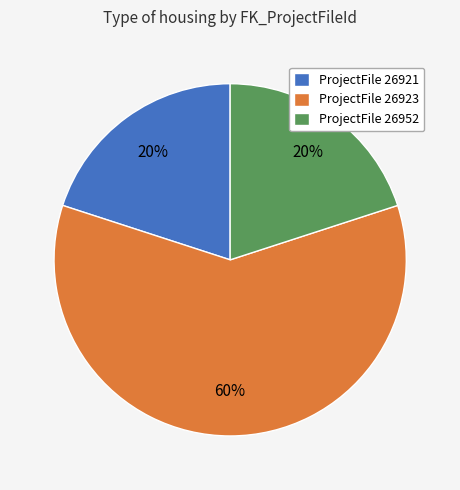

True or false: ProjectFile 26923 accounts for 53% of the total.

False